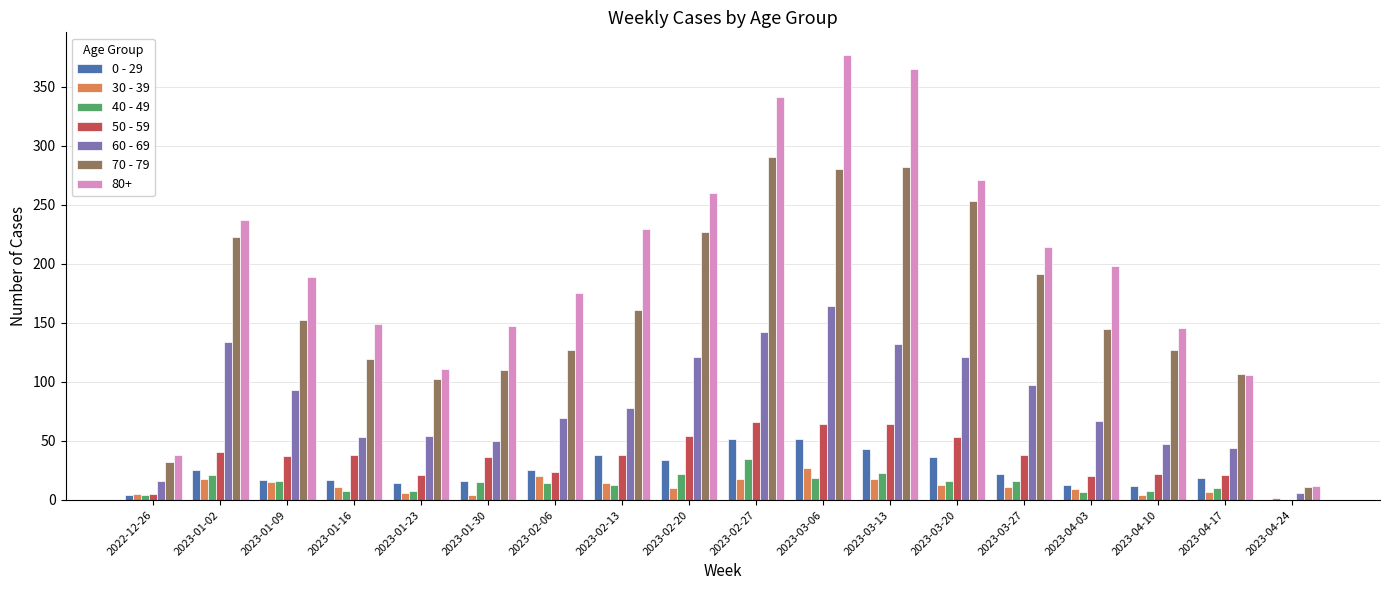

The value of 50 - 59 at 2023-02-06 is 24. True or false?

True